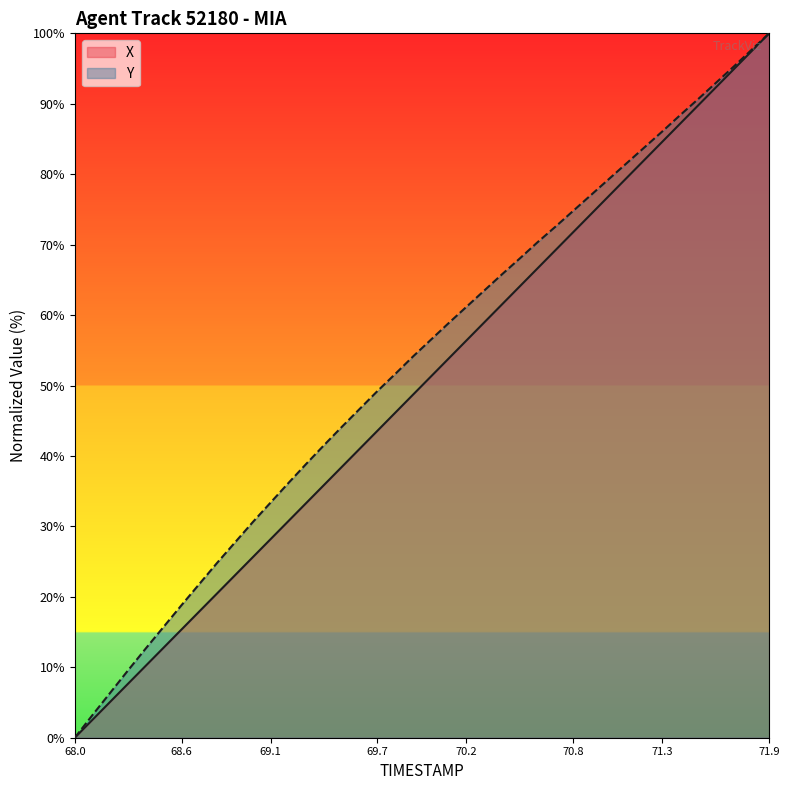

What is the difference between the maximum and minimum values in the Y series?

100.0